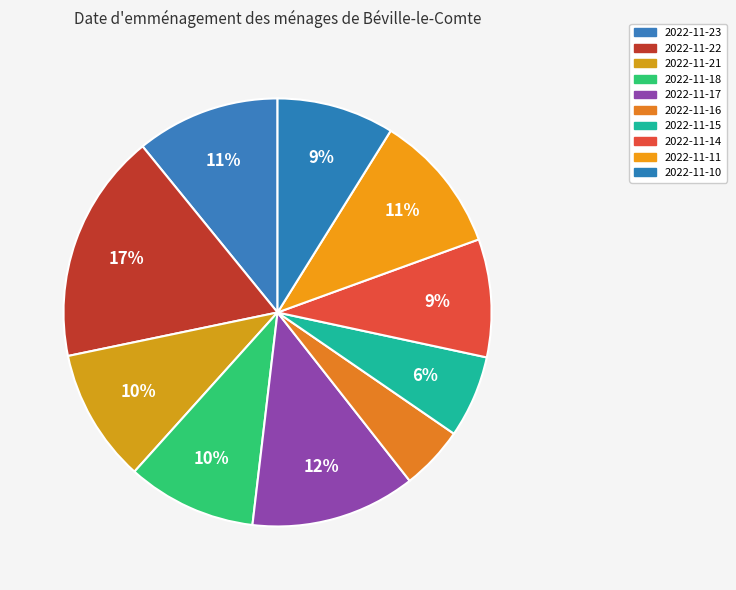

Count the number of slices in the pie.

10